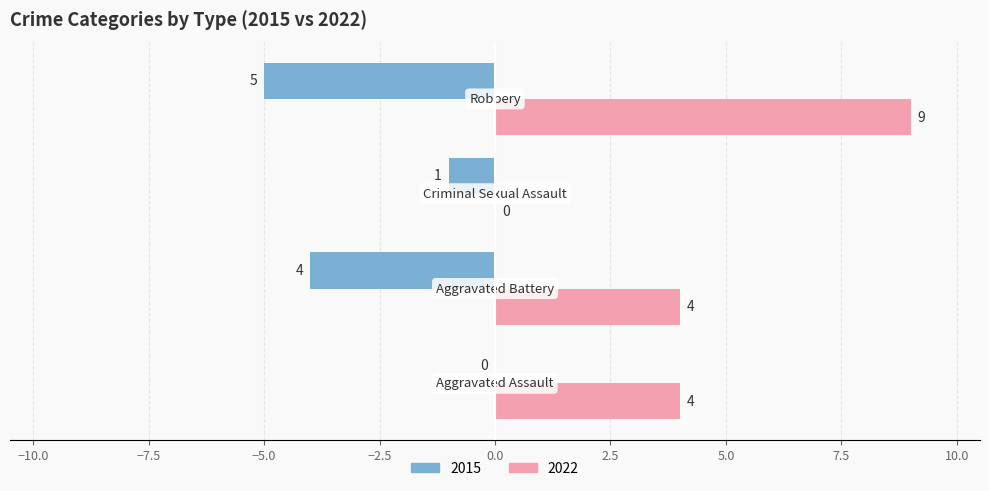

What is the maximum value shown in the chart?

9